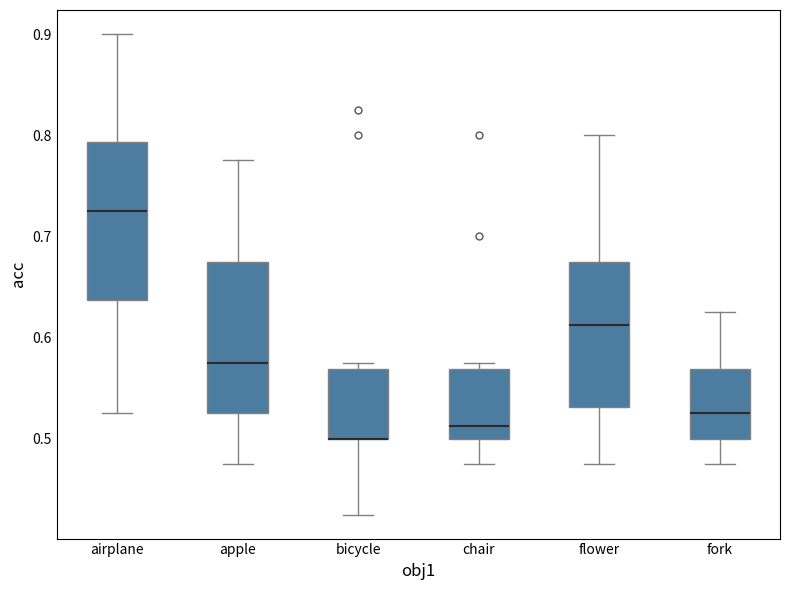

Reading left to right, read every box against the y-axis: the position of its median line, the range the box covers, and the ends of its whiskers. The values are not printed on the chart, so give them approximately, as read against the axis.

airplane: median 0.73, box 0.64 to 0.79, whiskers 0.53 to 0.90
apple: median 0.58, box 0.53 to 0.68, whiskers 0.48 to 0.78
bicycle: median 0.50 (drawn on the box's lower edge), box 0.50 to 0.57, whiskers 0.43 to 0.58
chair: median 0.51, box 0.50 to 0.57, whiskers 0.48 to 0.58
flower: median 0.61, box 0.53 to 0.68, whiskers 0.48 to 0.80
fork: median 0.53, box 0.50 to 0.57, whiskers 0.48 to 0.63